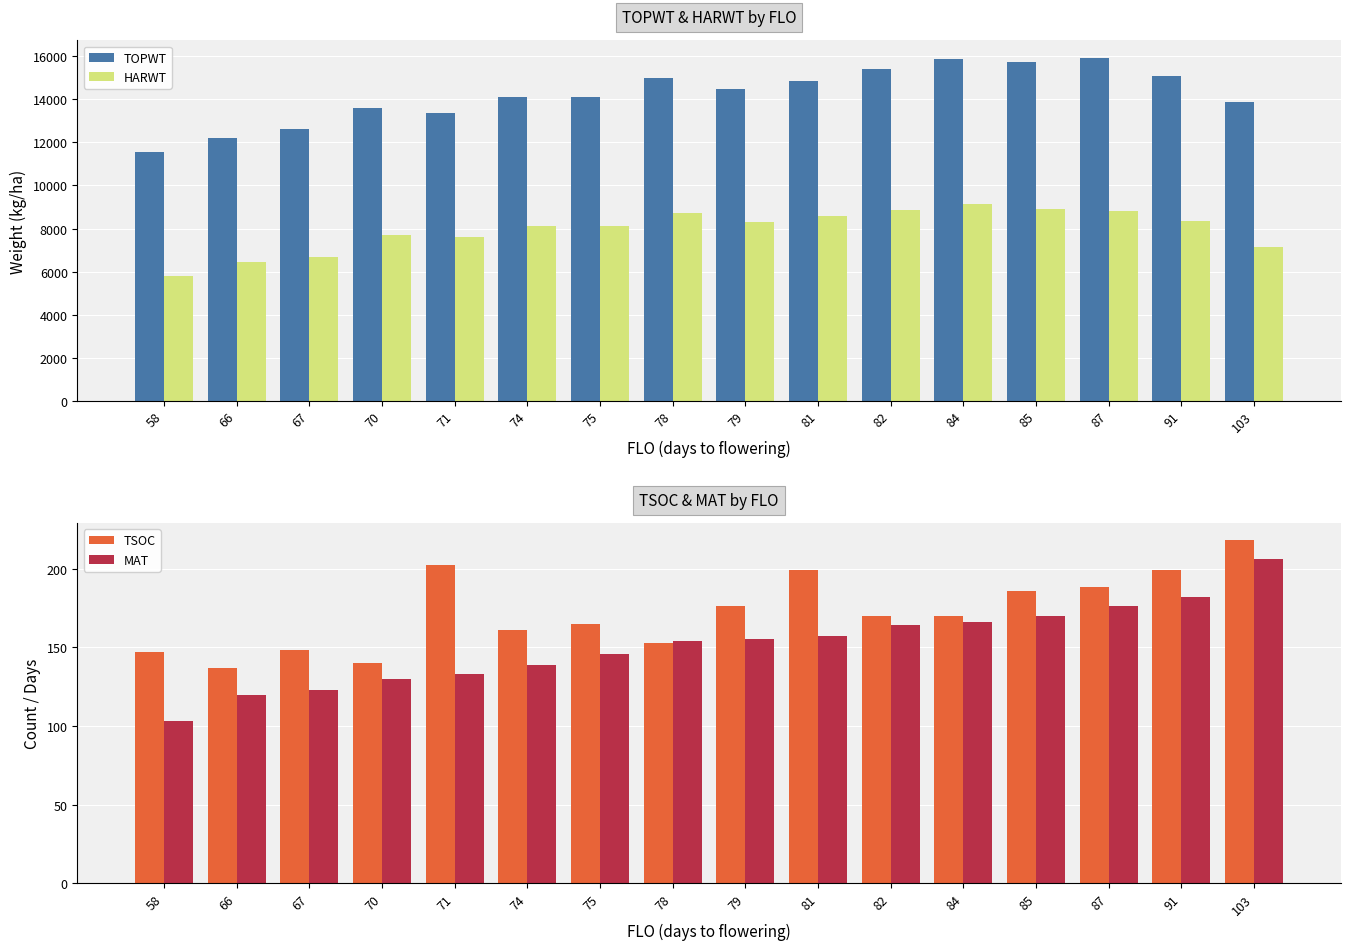

At which category is the sum across all series the highest?

84